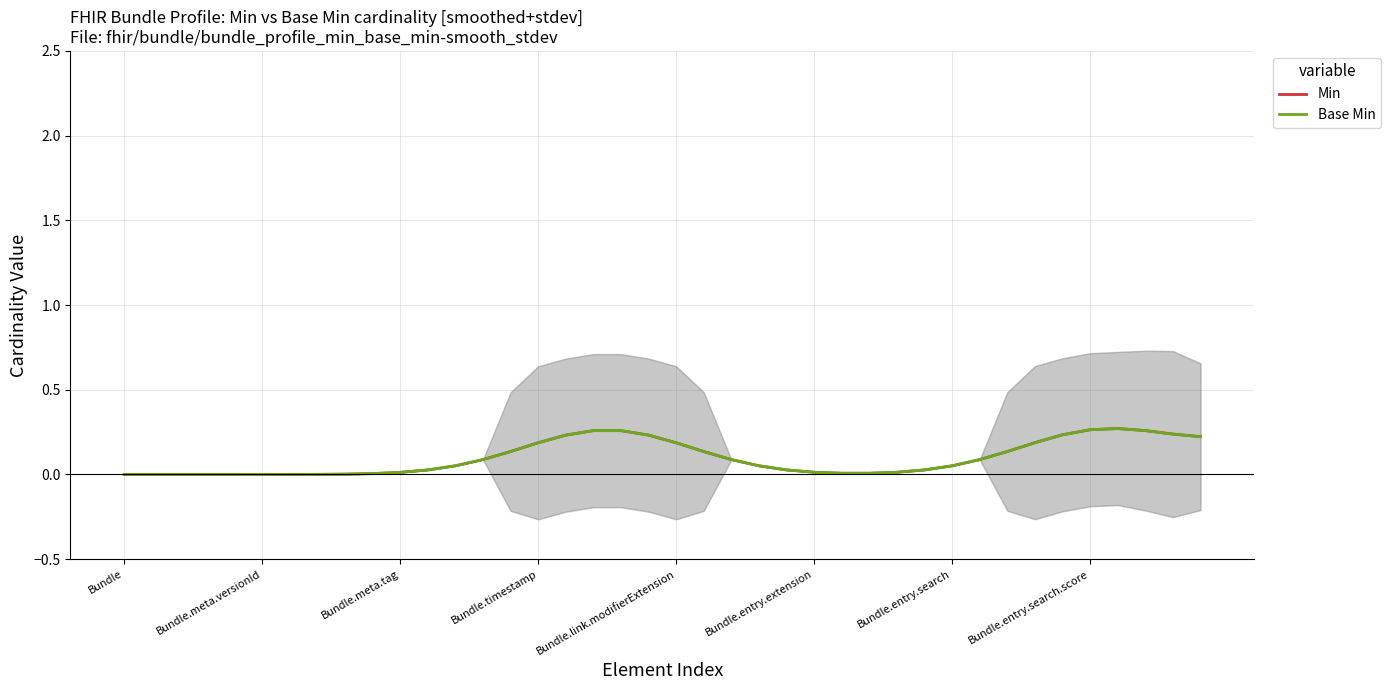

True or false: Min has a value of 0.1 at Bundle.timestamp.

False